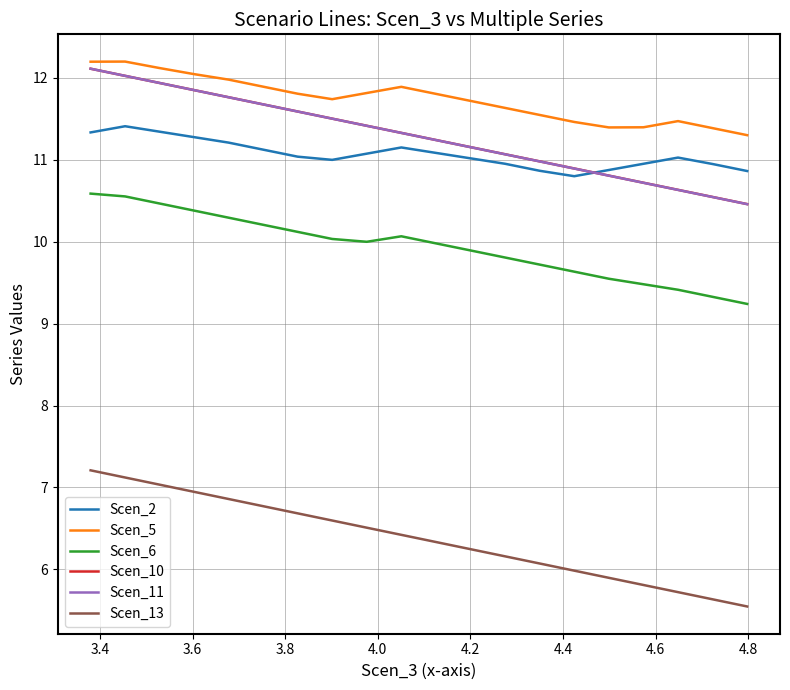

Which series has the largest total across all categories?

Scen_5